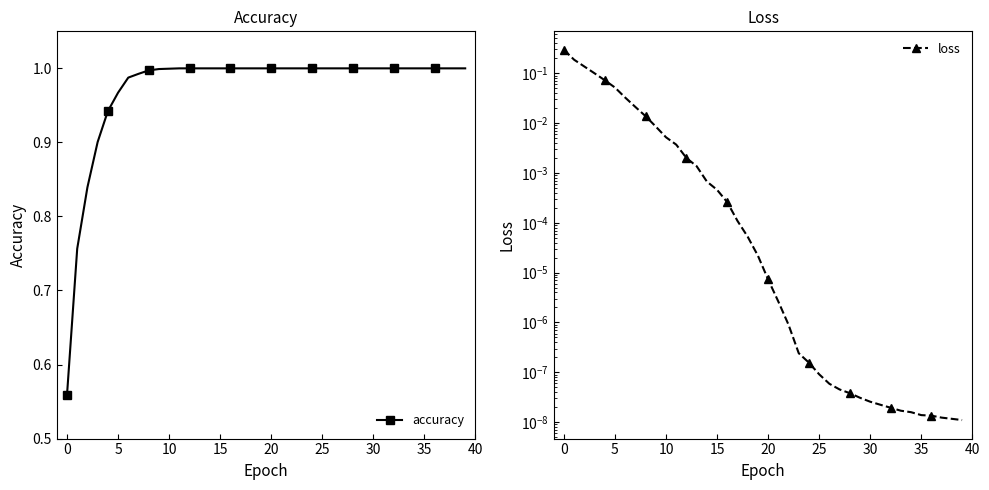

True or false: accuracy has a value of 1.0 at 10.

True